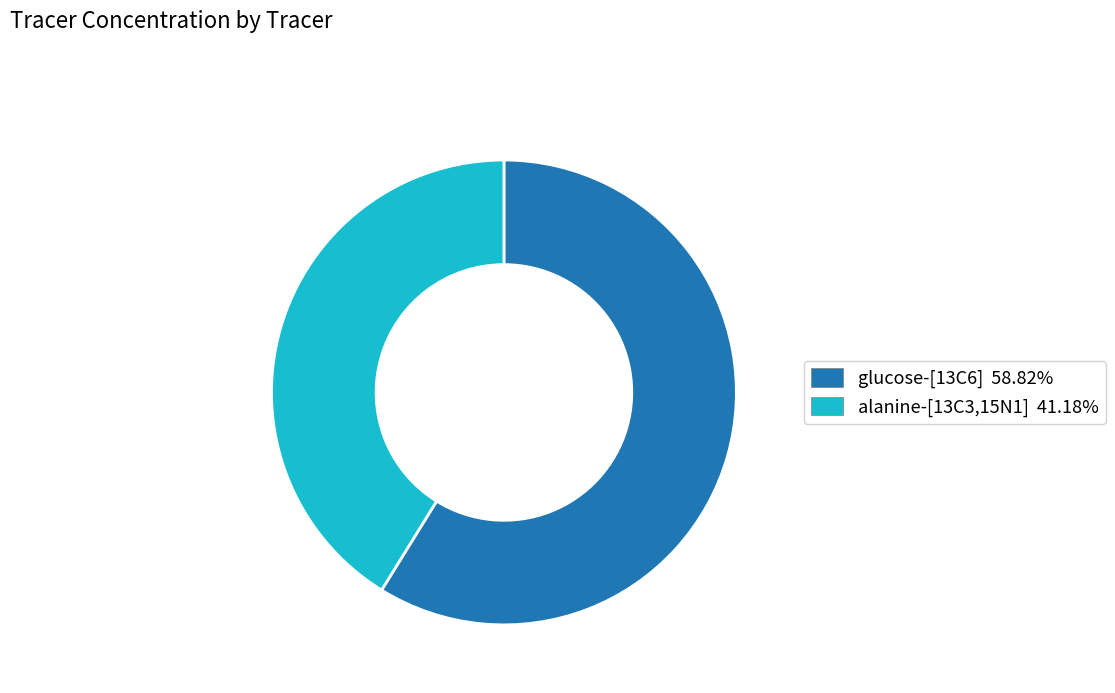

Is the sum of glucose-[13C6] and alanine-[13C3,15N1] greater than half?

Yes